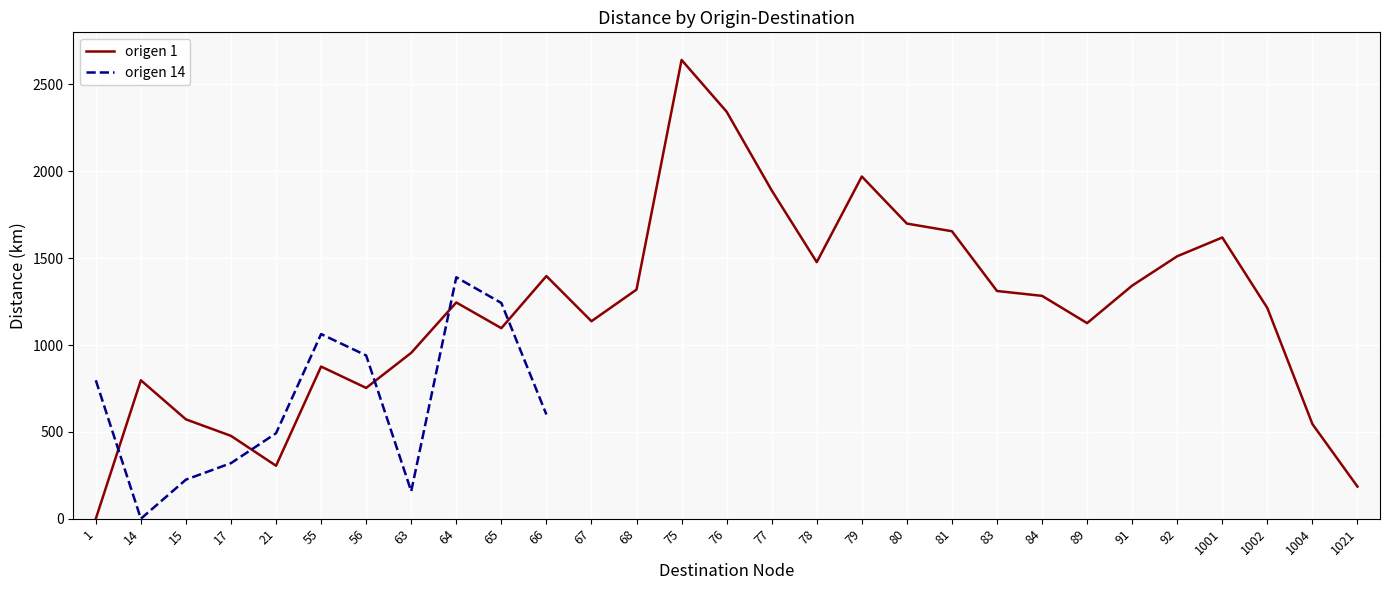

At how many categories does at least one series exceed 363?

28